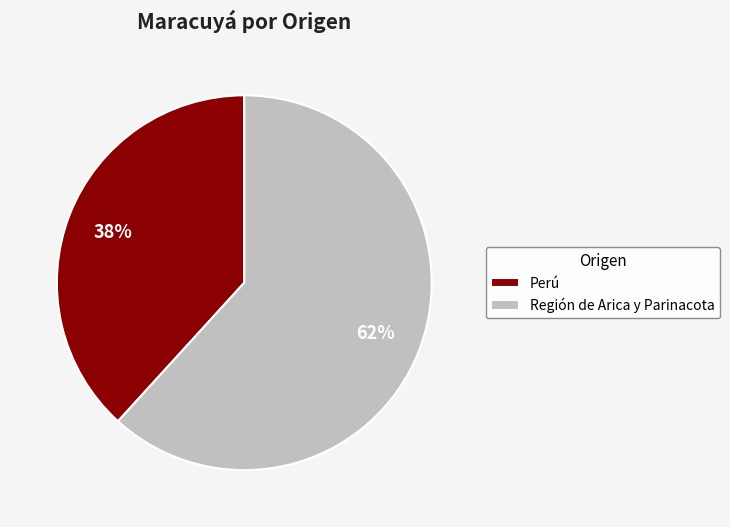

Is the sum of Región de Arica y Parinacota and Perú greater than half?

Yes